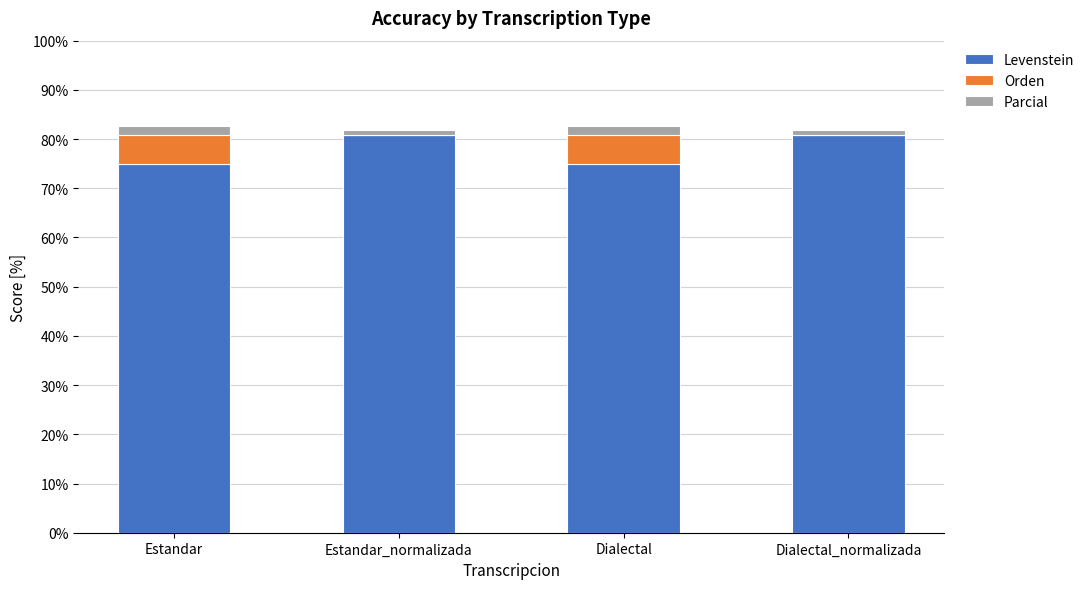

The Levenstein series shows 132.9 at Estandar. True or false?

False